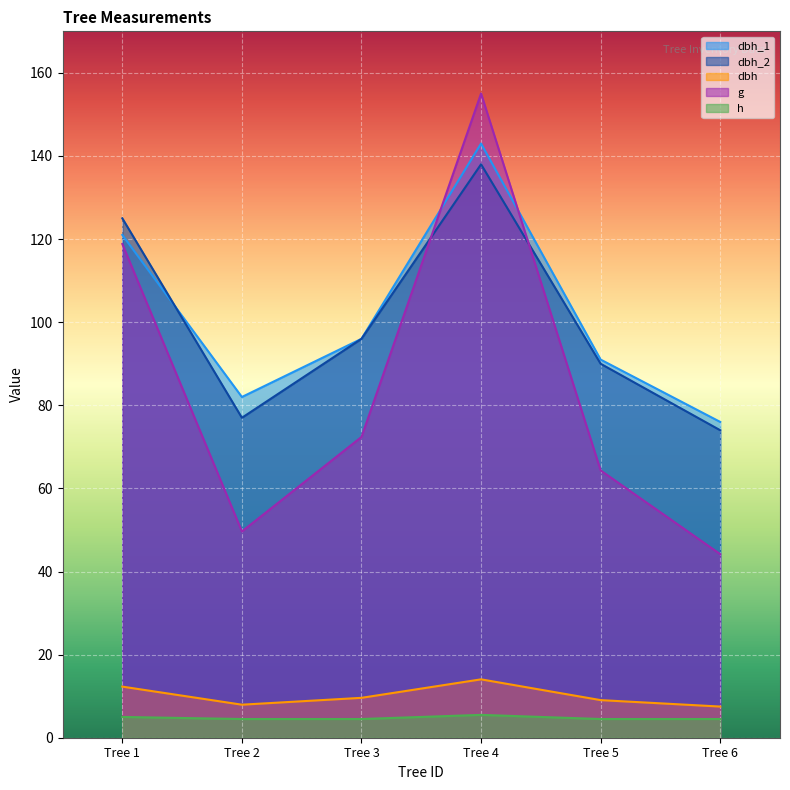

Which series has the largest total across all categories?

dbh_1